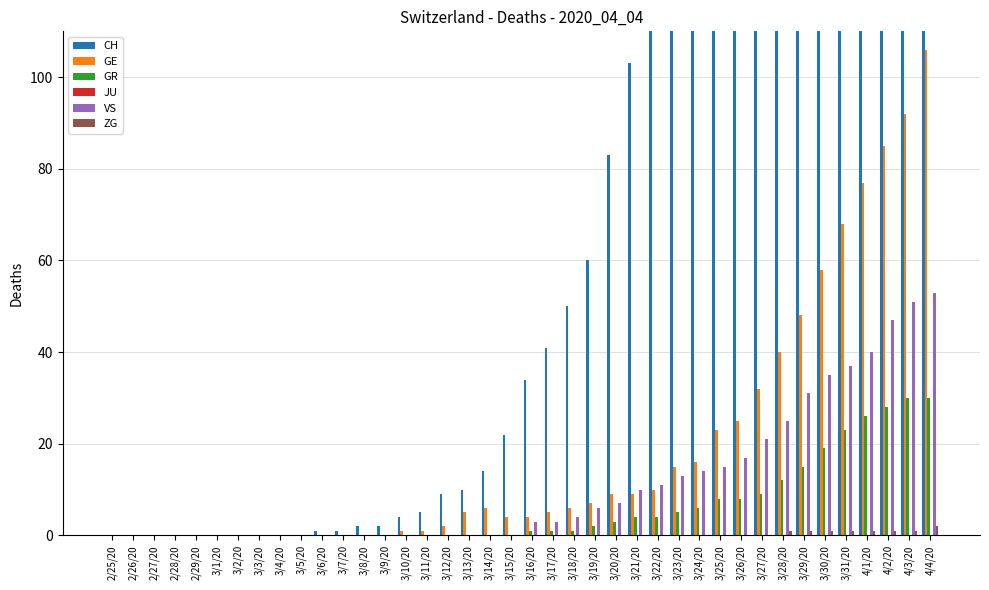

Does the chart contain any negative values?

No